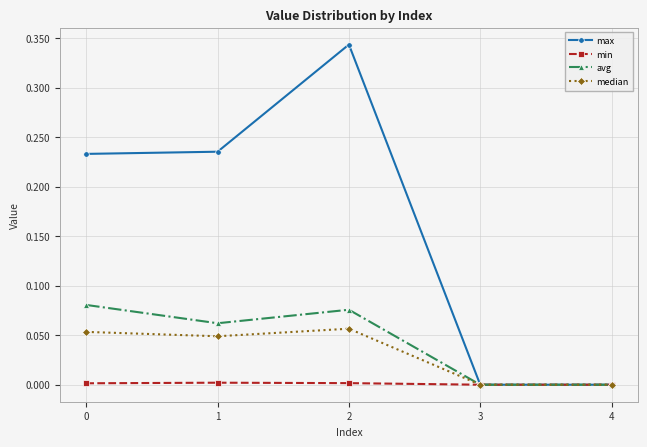

The value of min at 3 is 0.0. True or false?

True